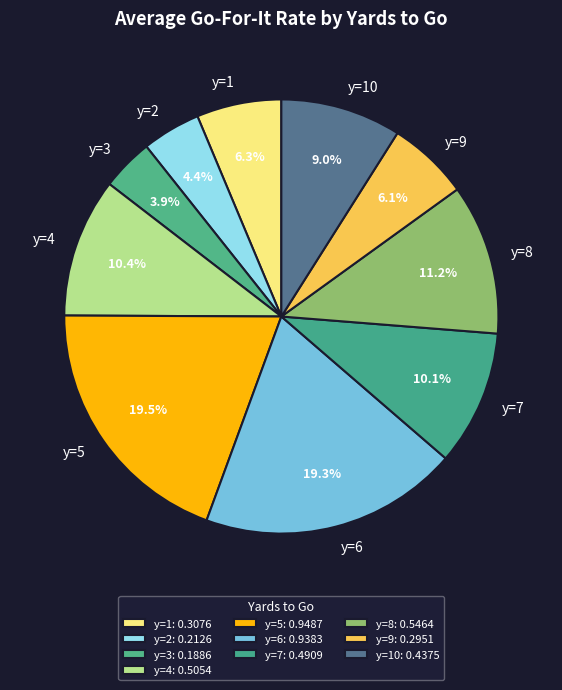

What percentage do y=6 and y=4 together represent?

29.6%